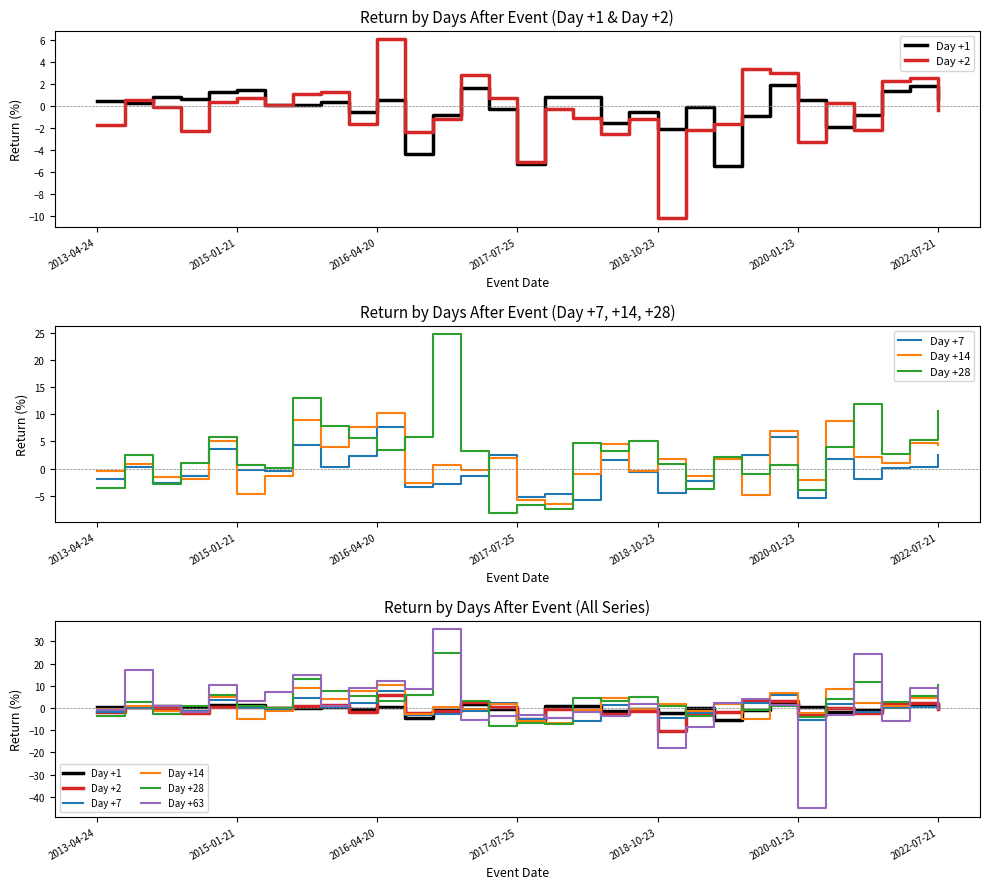

Count the number of categories in the chart.

31